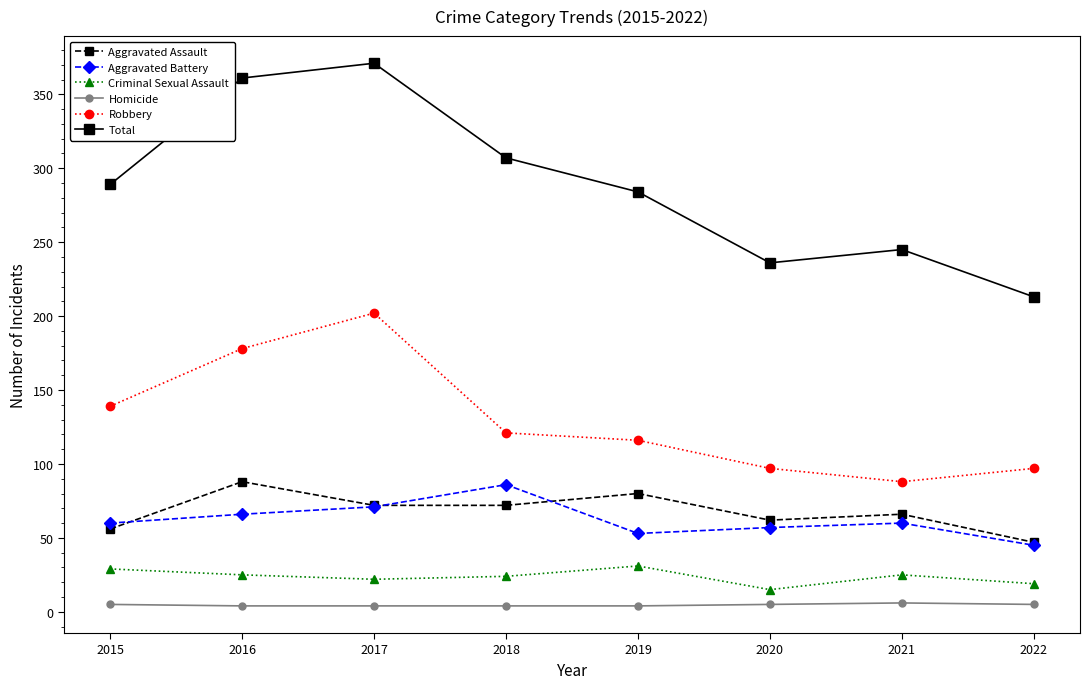

What is the average value of the Total series?

288